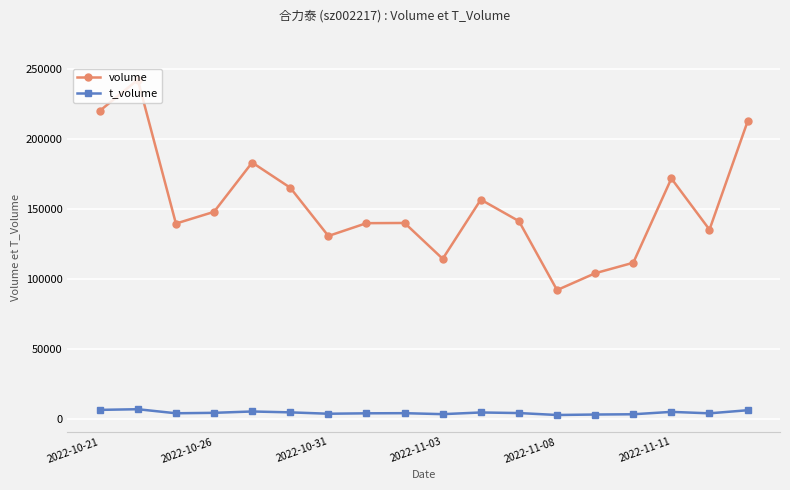

How many series are shown in this chart?

2